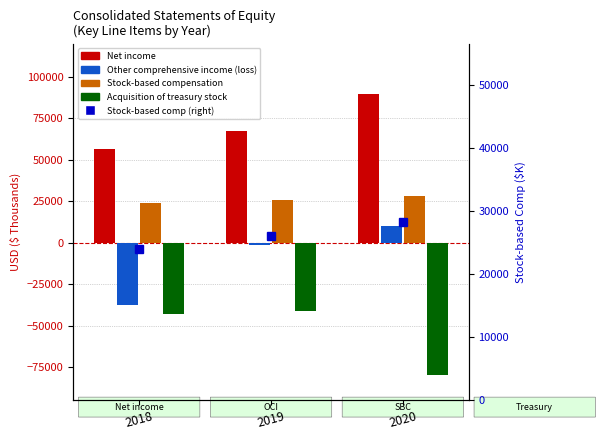

How many Net income values are between 56726 and 89476?

3